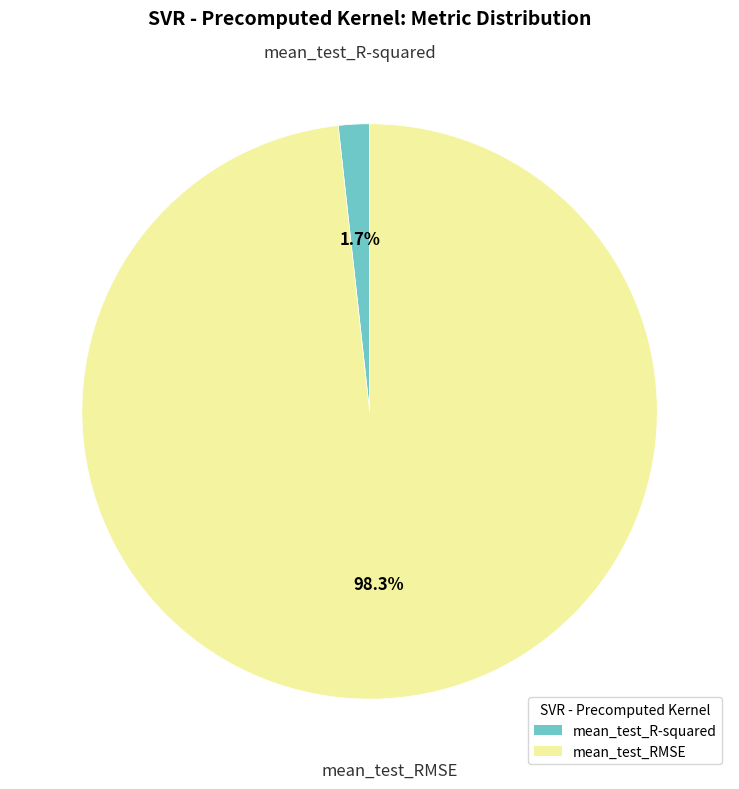

To the nearest percent, what percentage of the pie is mean_test_RMSE?

98%